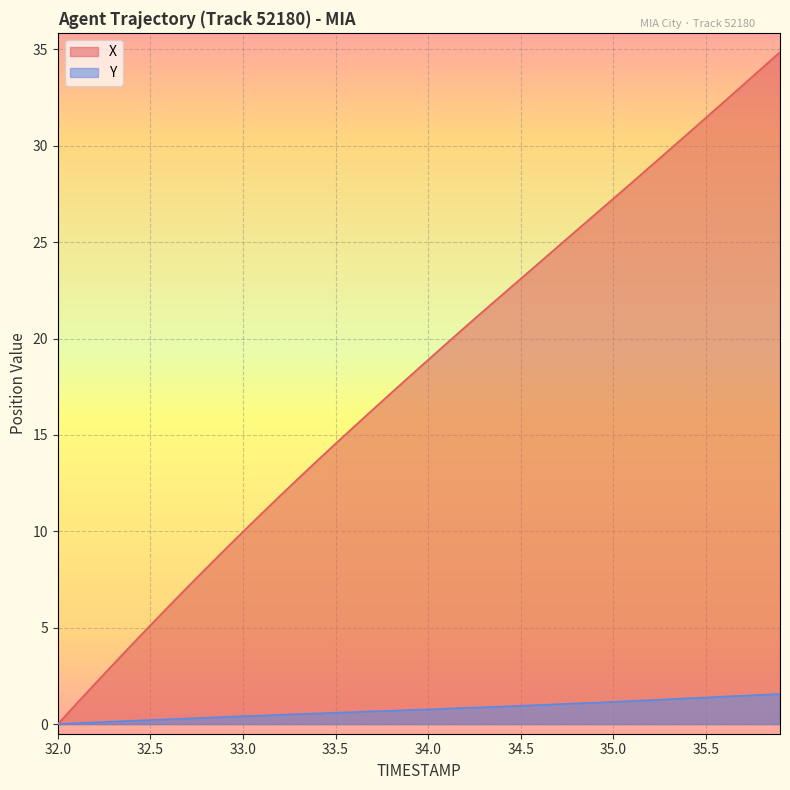

True or false: Y has more than 2 interior local peaks.

False